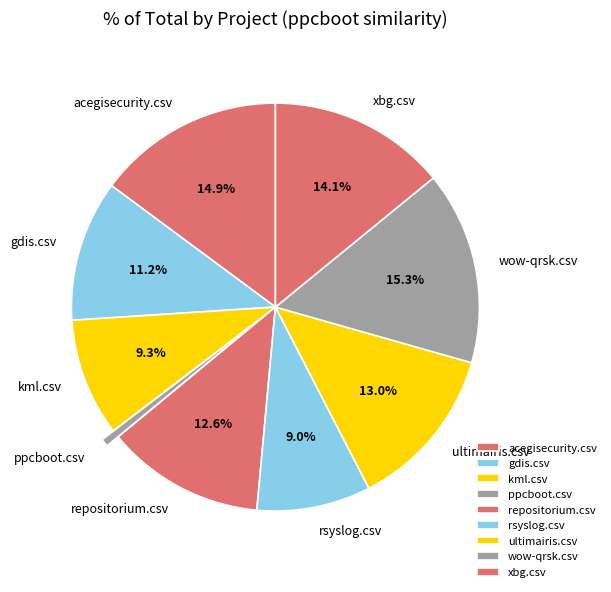

True or false: rsyslog.csv accounts for 1% of the total.

False